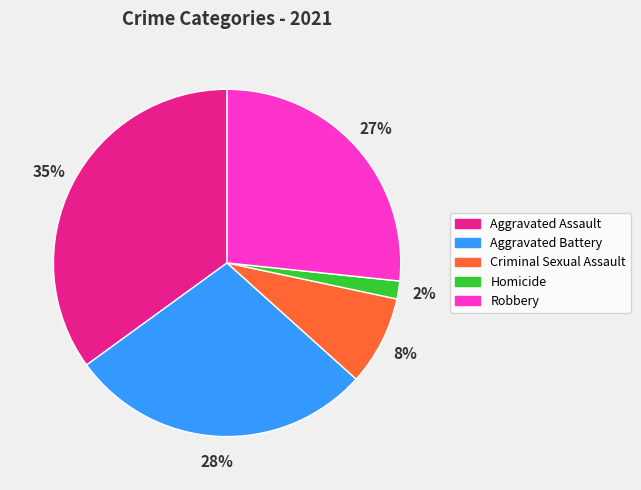

Count the number of slices in the pie.

5